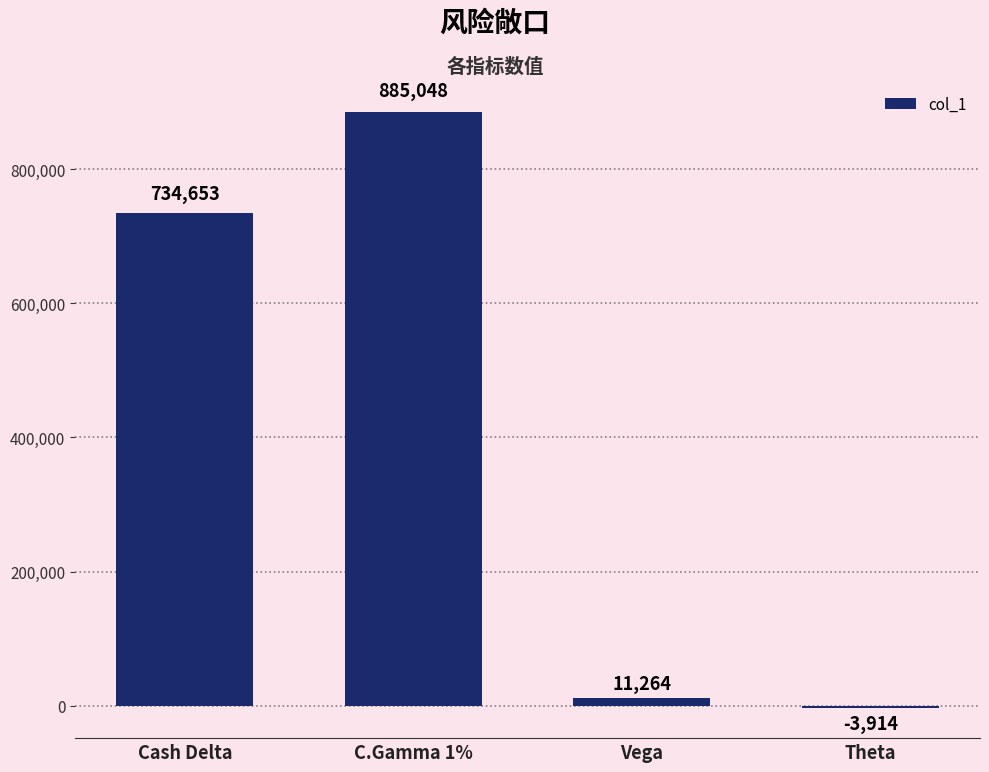

Which category has the highest value across all series?

C.Gamma 1%